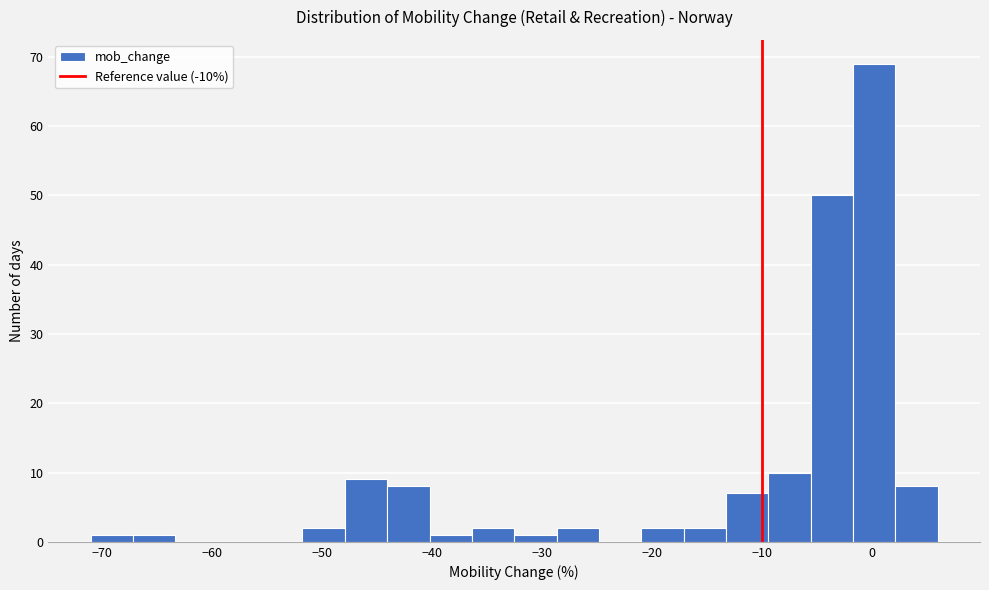

Read against the x-axis, roughly where is the centre of the tallest bar?

0